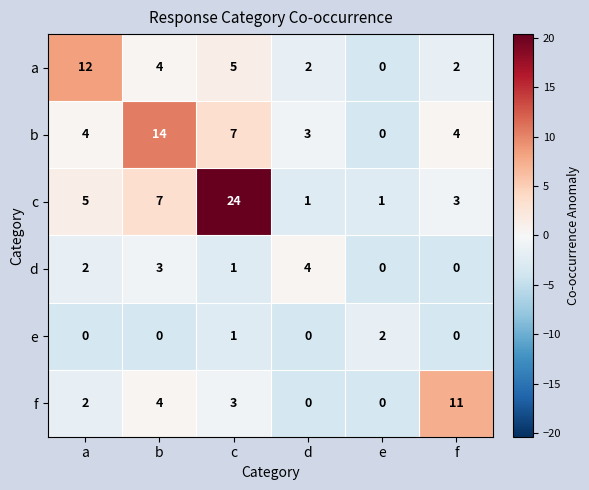

The a series shows 0 at e. True or false?

True